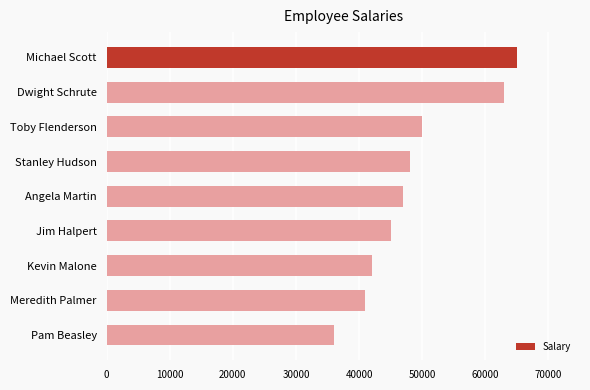

How many data points does each series have?

9